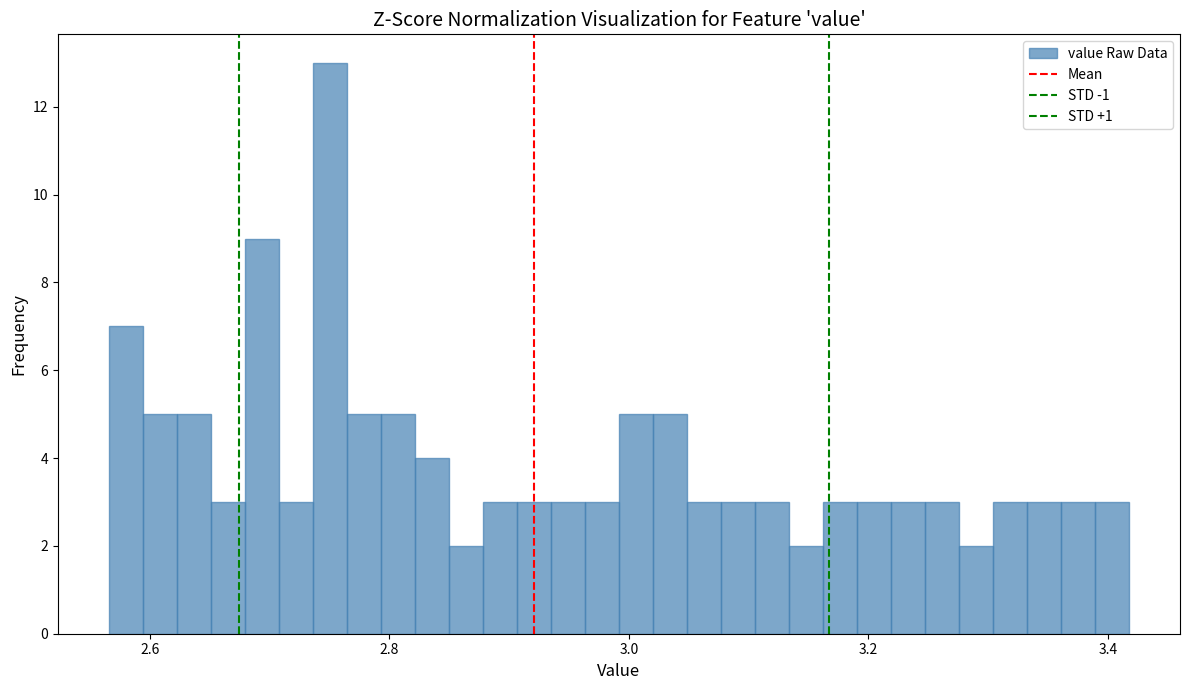

Read against the x-axis, roughly where is the centre of the tallest bar?

2.76